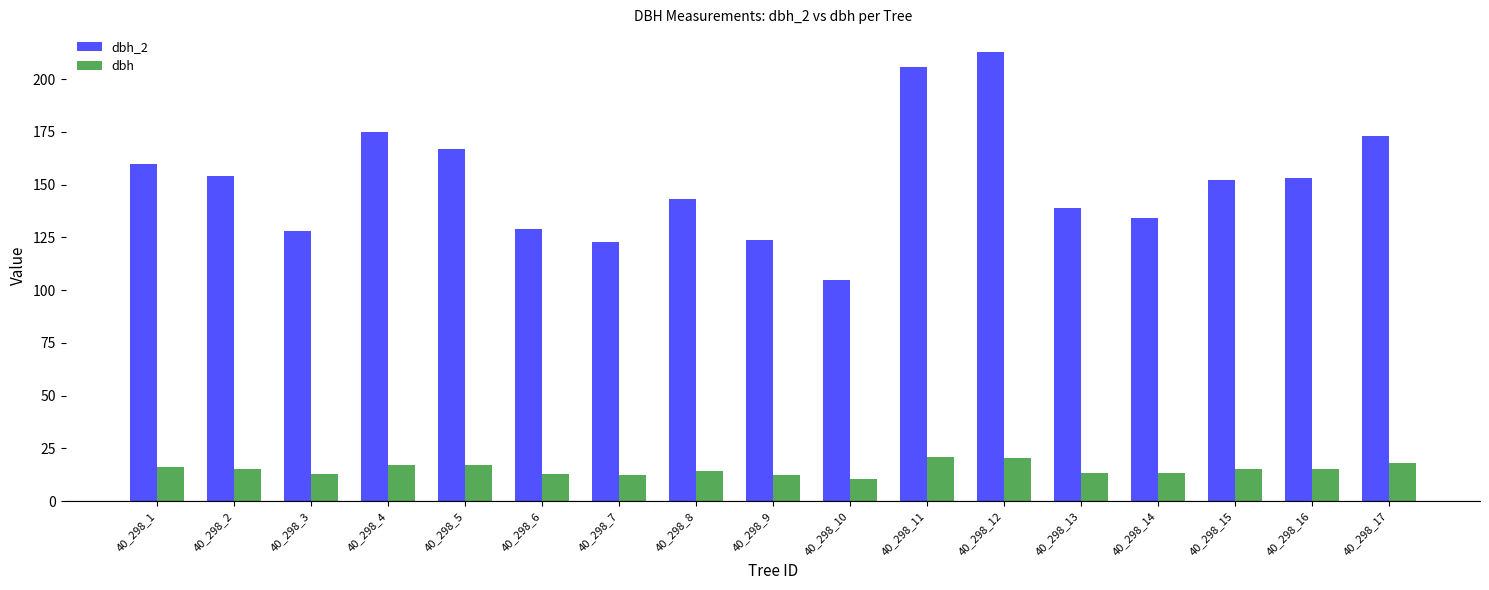

What is the difference between the dbh_2 values at 40_298_4 and 40_298_14?

41.0